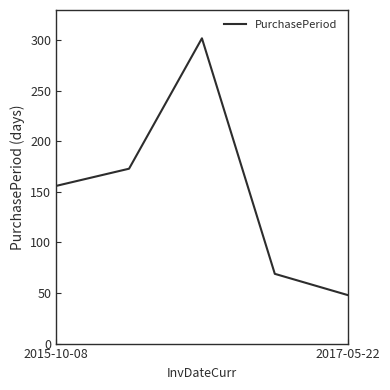

What is the average value?

150